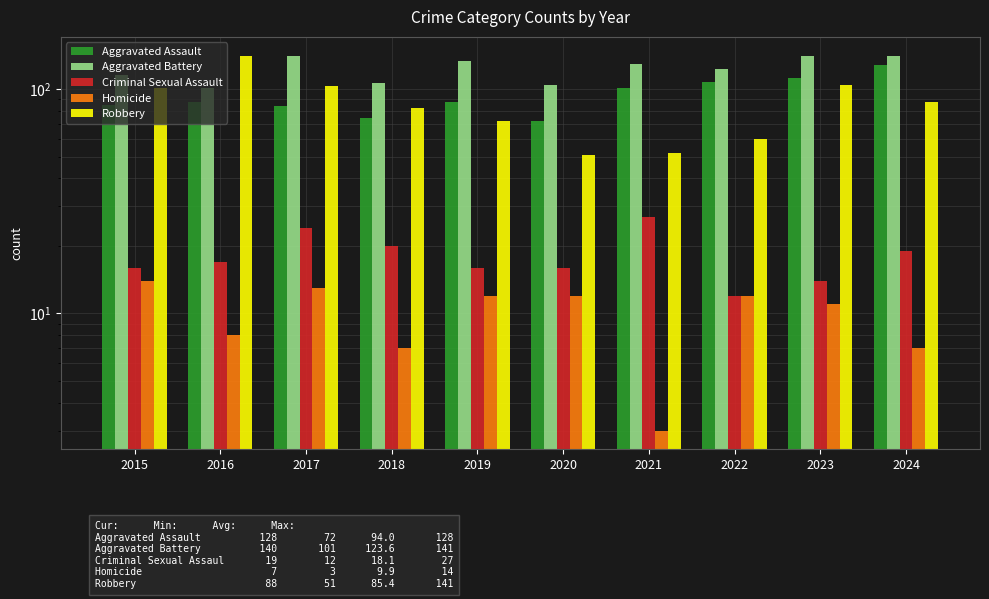

Which category has the highest value in the Robbery series?

2016